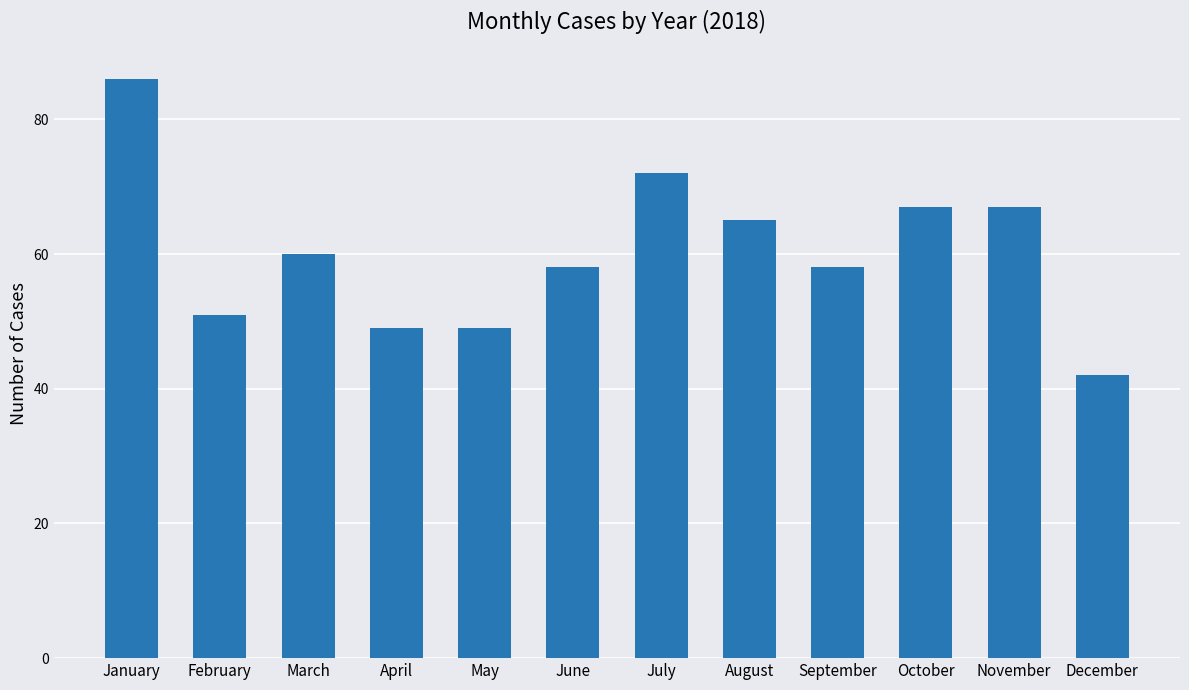

At which label does the data first exceed 60?

January